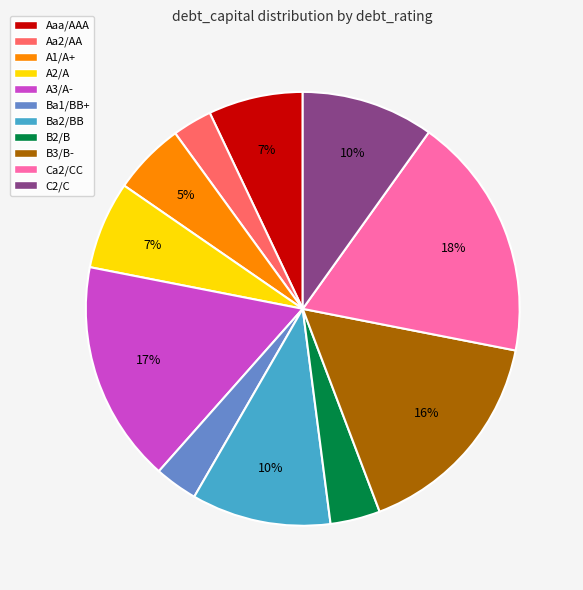

To the nearest percent, what percentage of the pie is B2/B?

4%